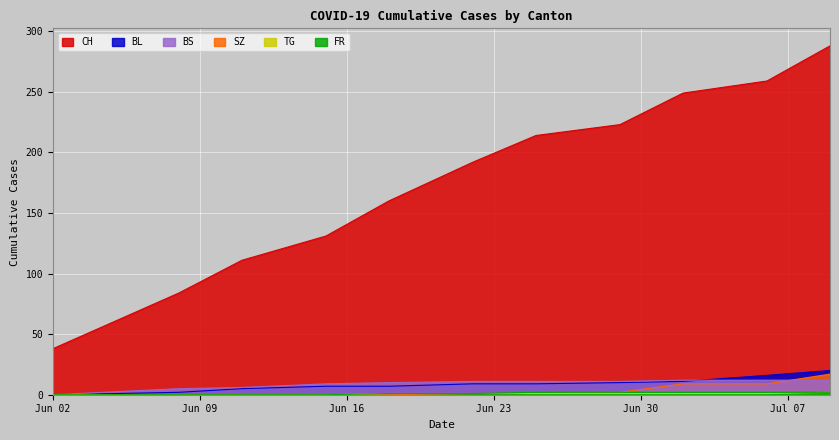

Which series has the largest total across all categories?

CH